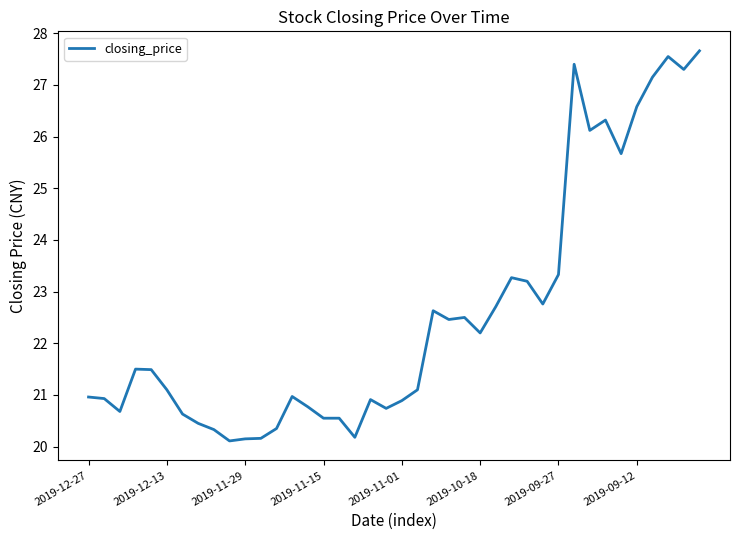

What is the smallest value displayed?

20.1